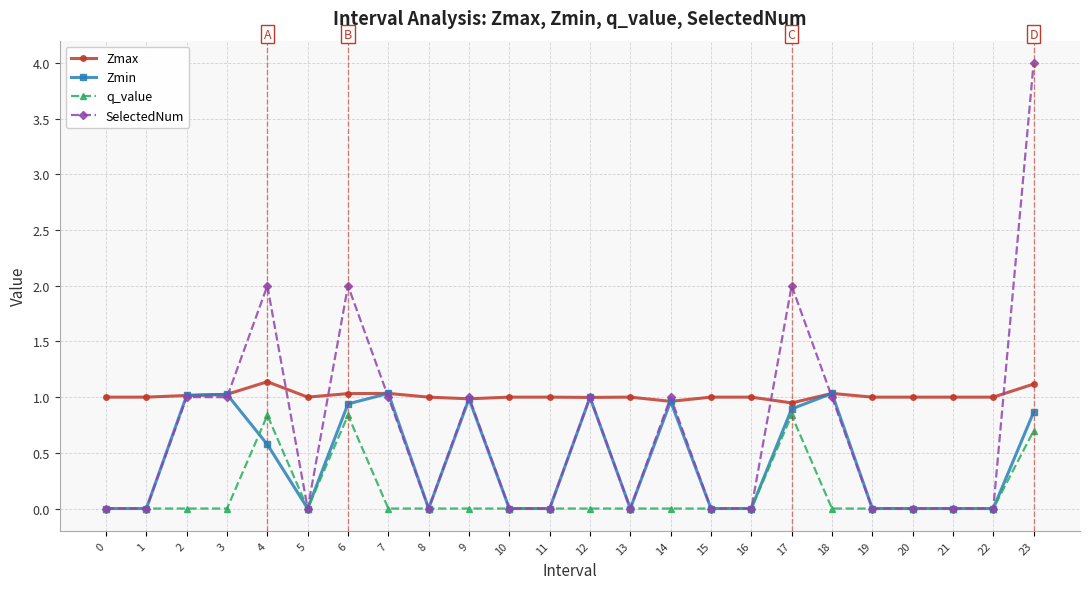

Which series changed the most between 6 and 14?

SelectedNum